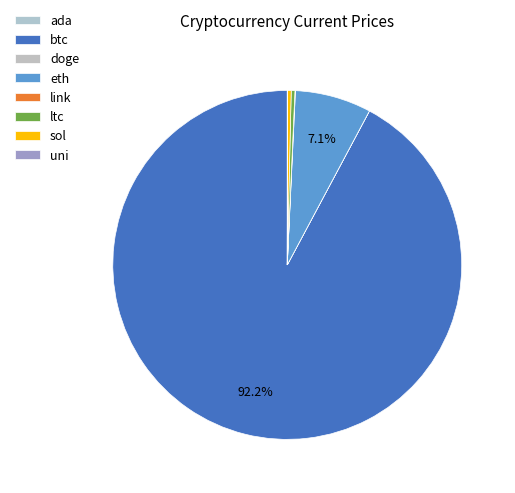

What is the largest slice in the pie chart?

btc